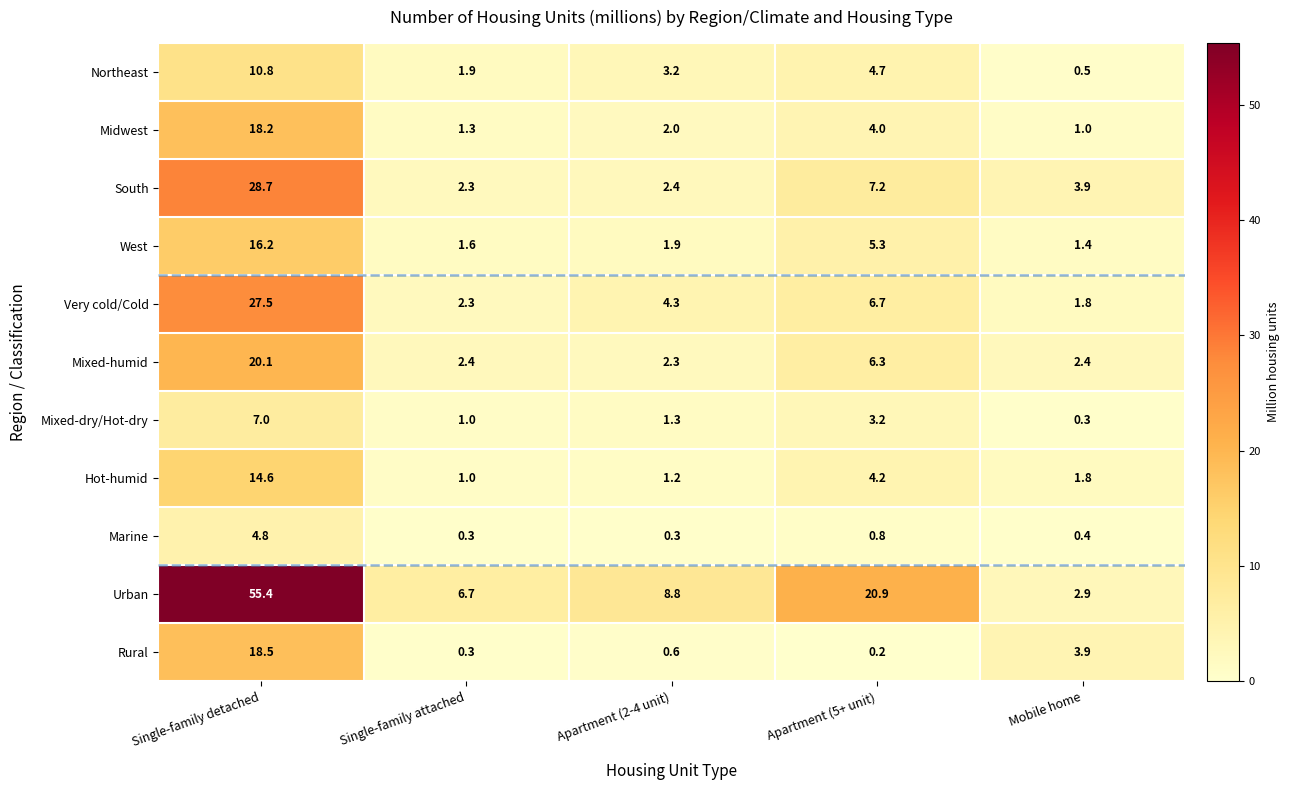

True or false: Very cold/Cold has a value of 1.8 at Mobile home.

True